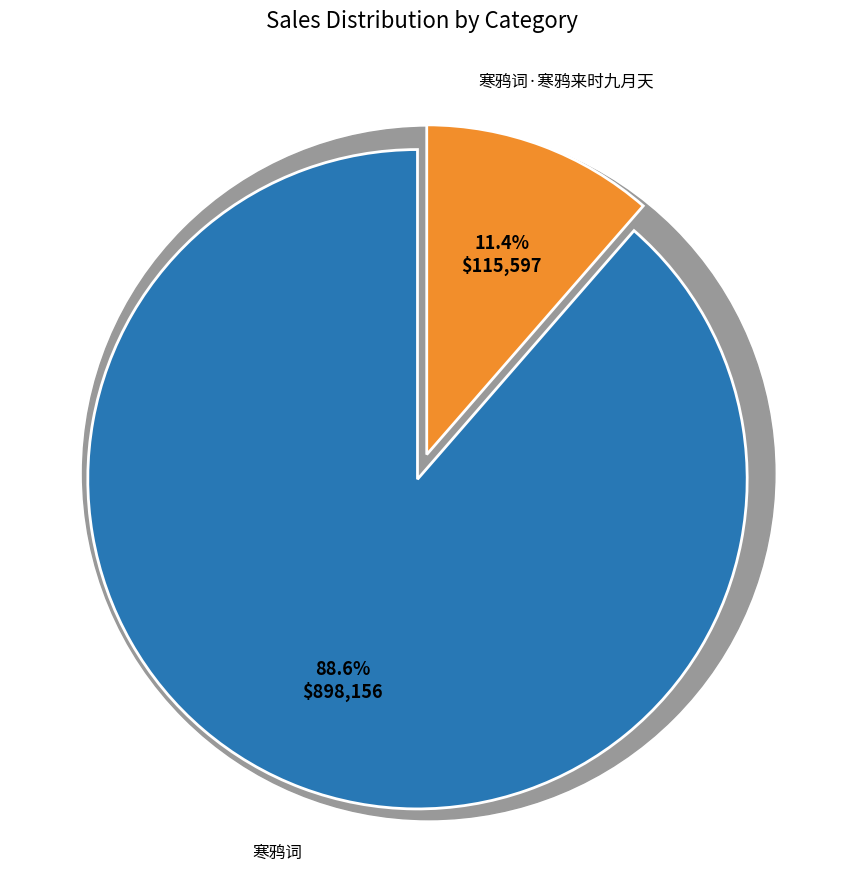

Count the number of slices in the pie.

2